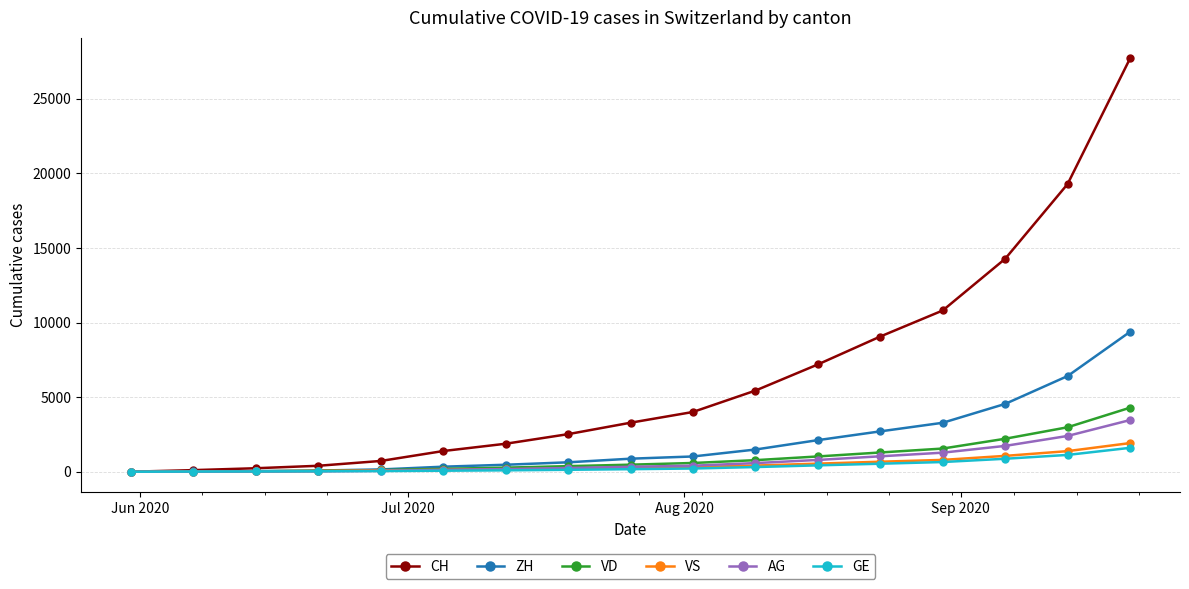

What is the difference between the second highest and second lowest values in the ZH series?

6392